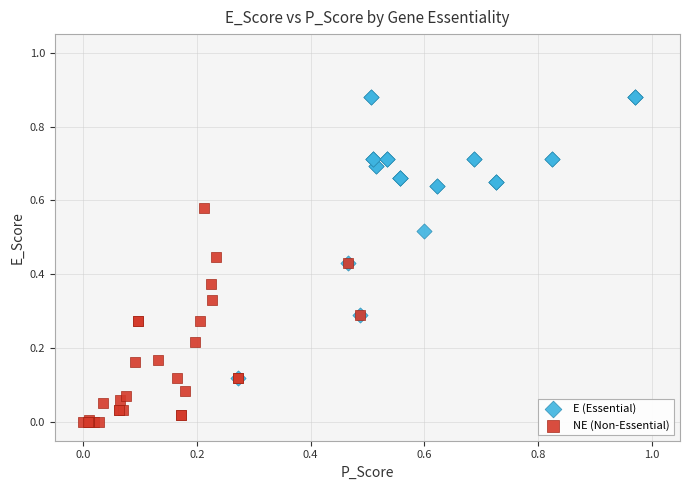

Which series reaches the maximum Y coordinate?

E (Essential)